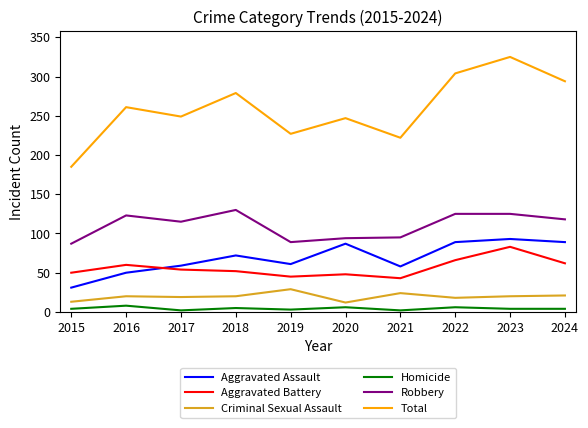

Which series changed the most between 2015 and 2020?

Total